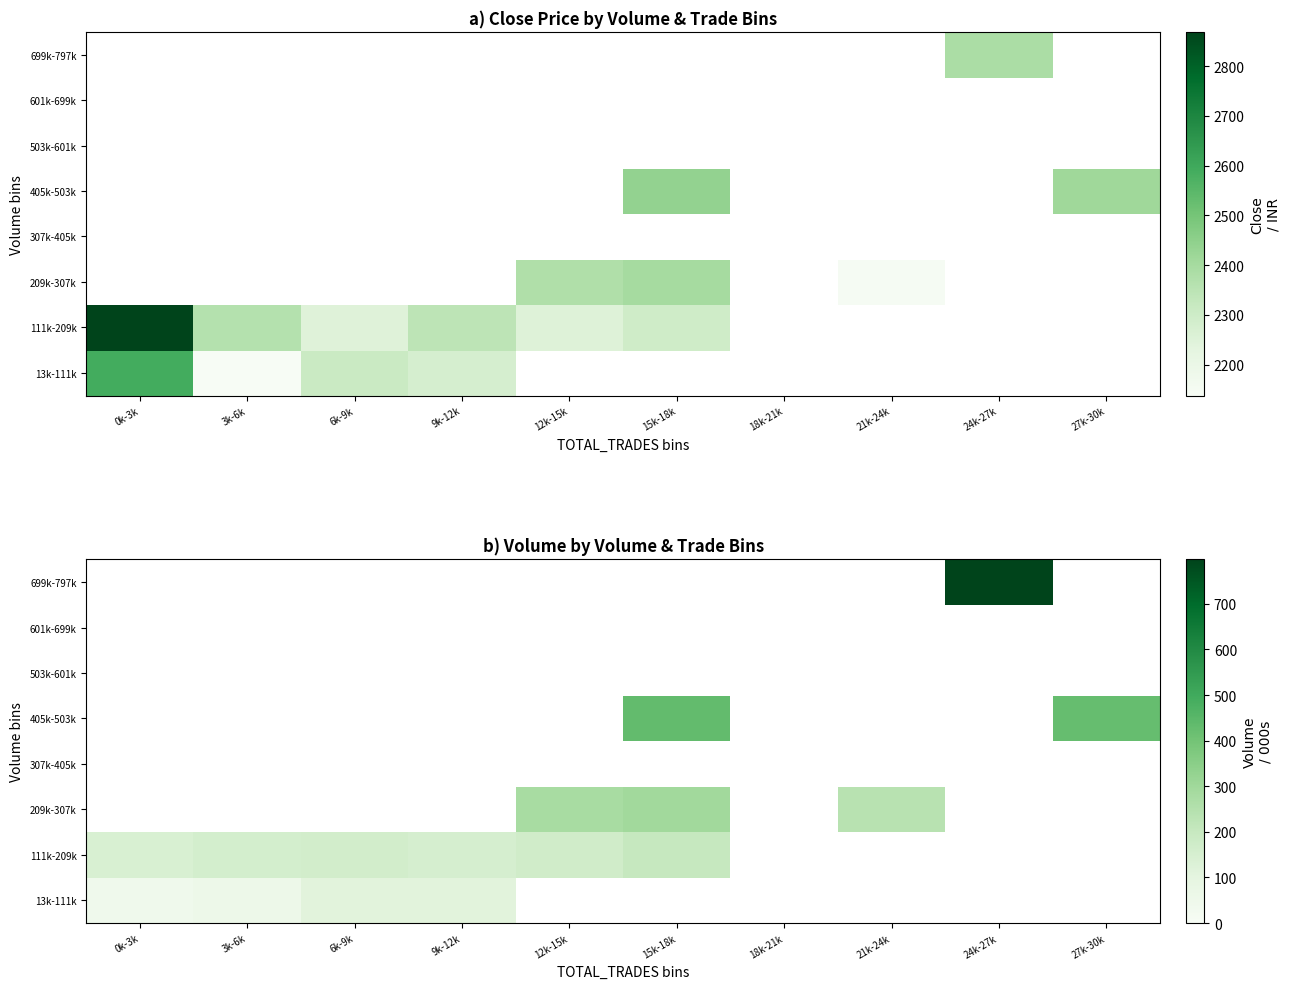

What is the smallest value displayed?

42.5